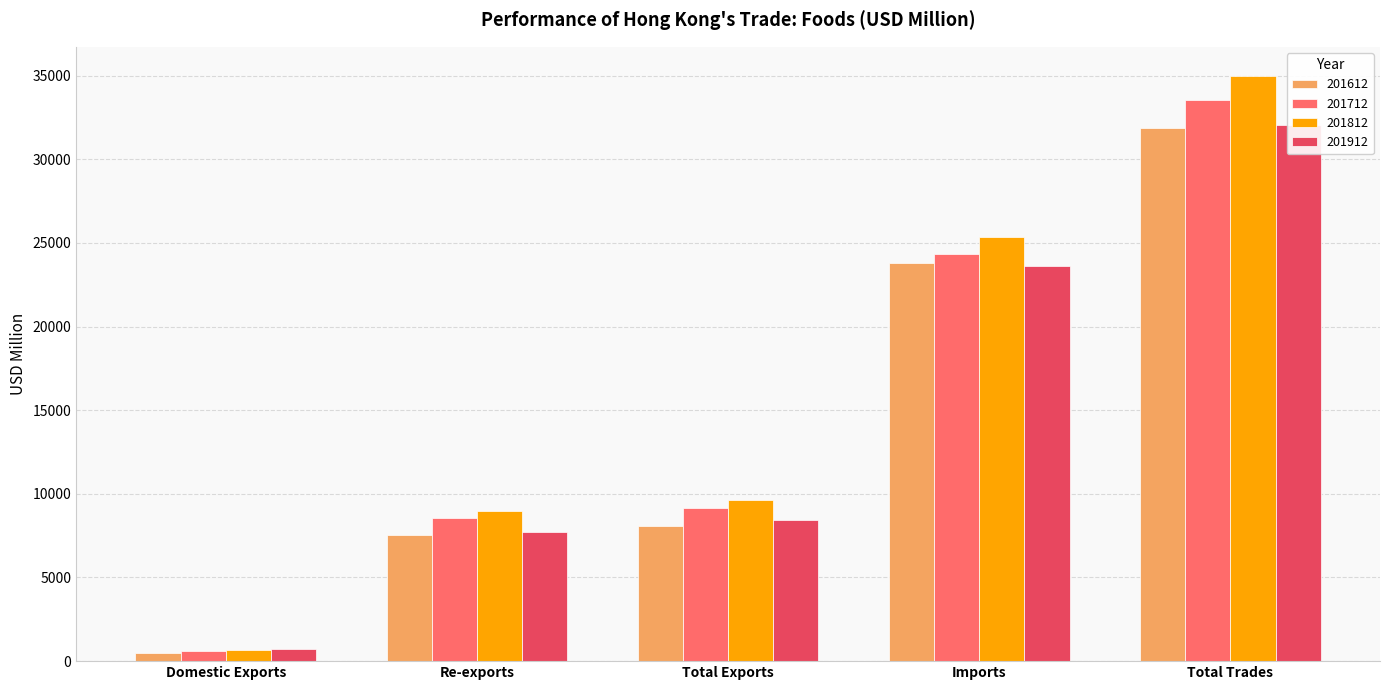

What is the total value across all series at Total Exports?

35318.4